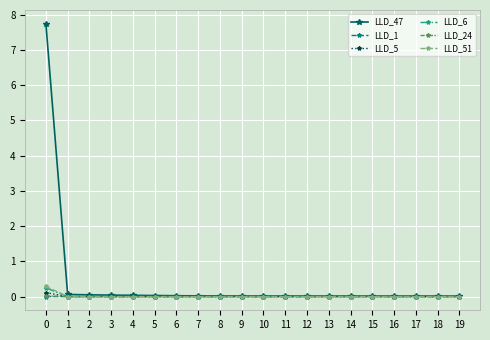

The value of LLD_47 at 13 is 0.0. True or false?

True